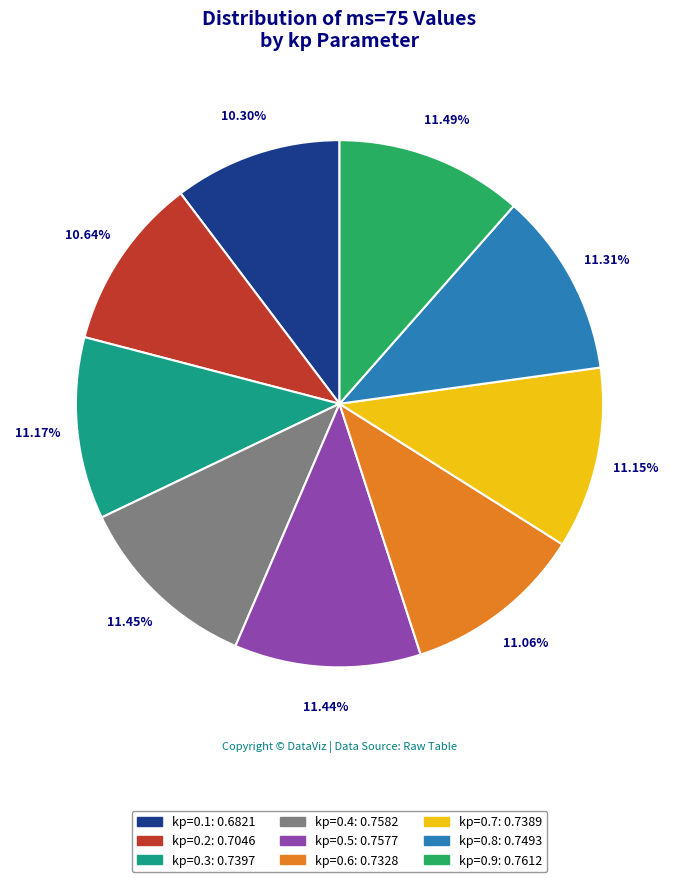

Which has a higher value, kp=0.5 or kp=0.2?

kp=0.5